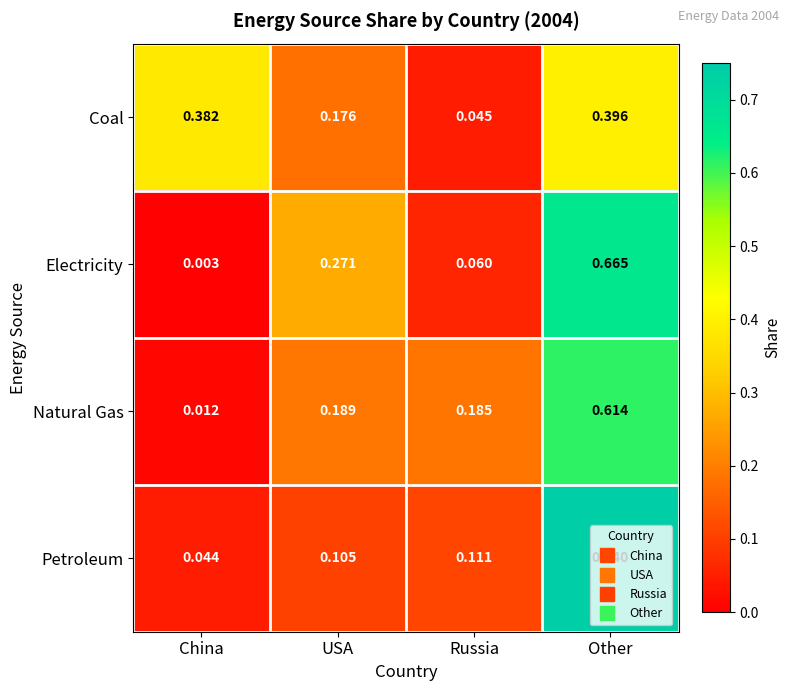

At which category is the sum across all series the highest?

Other